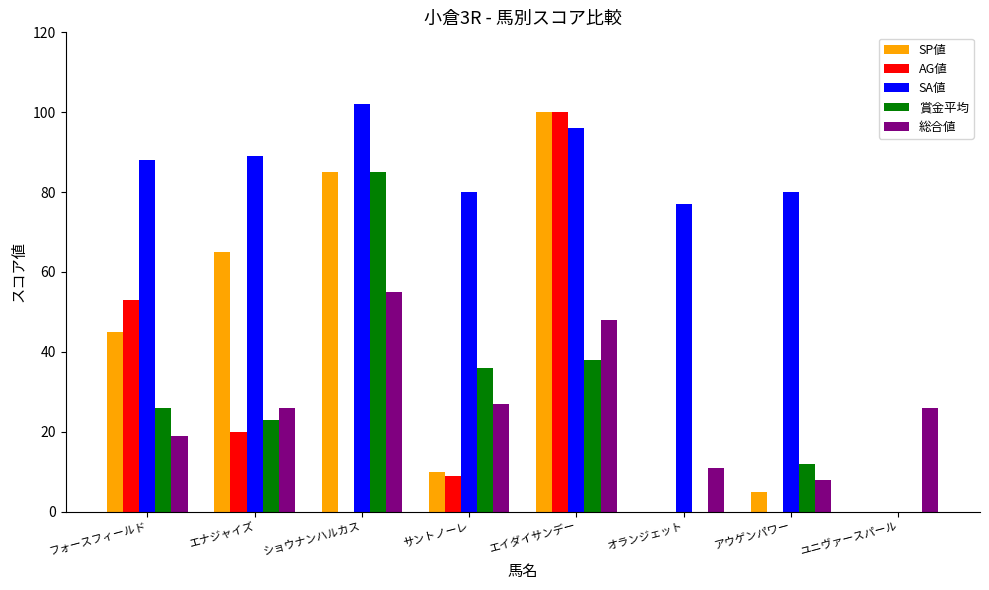

Between オランジェット and ユニヴァースパール, which series saw the biggest shift?

SA値